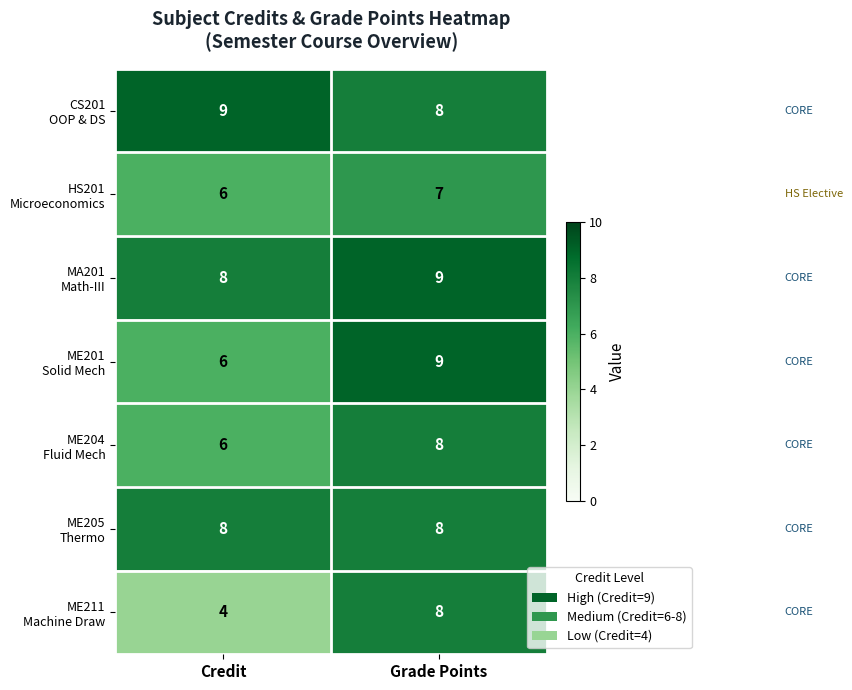

At which category is the sum across all series the highest?

Grade Points